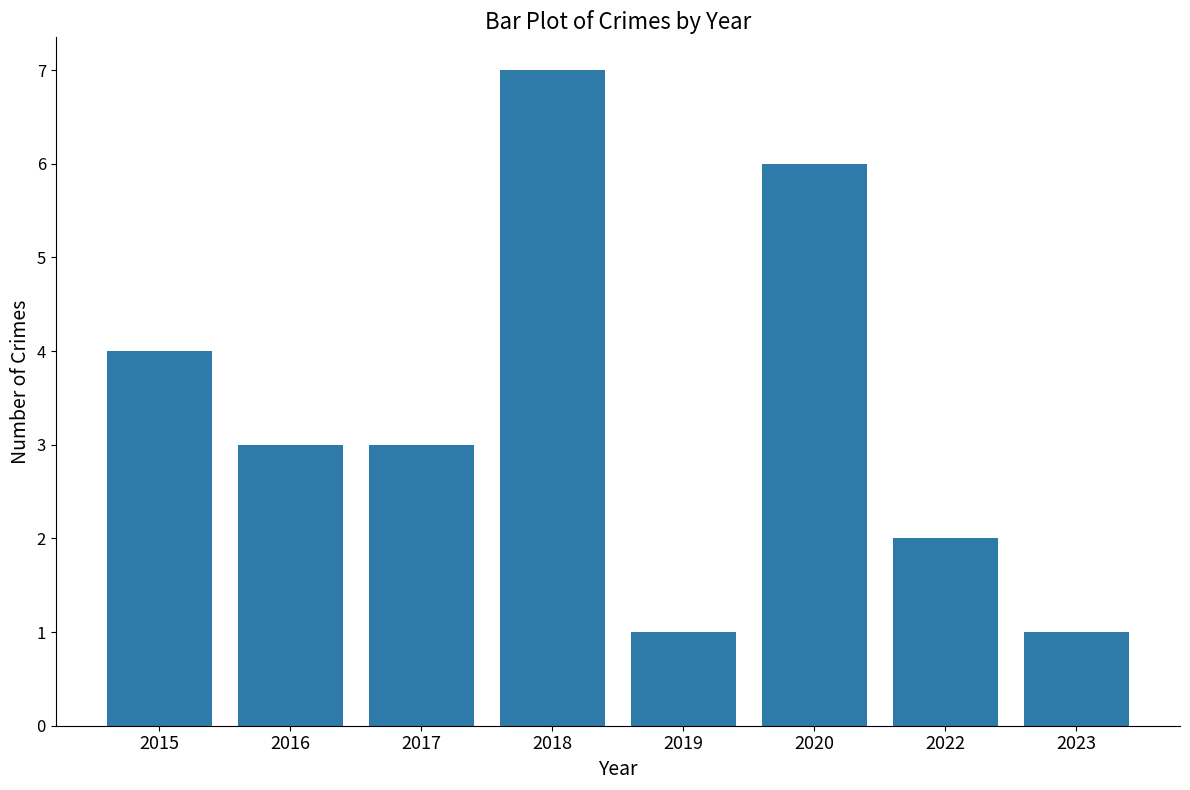

How many categories are shown in the chart?

8